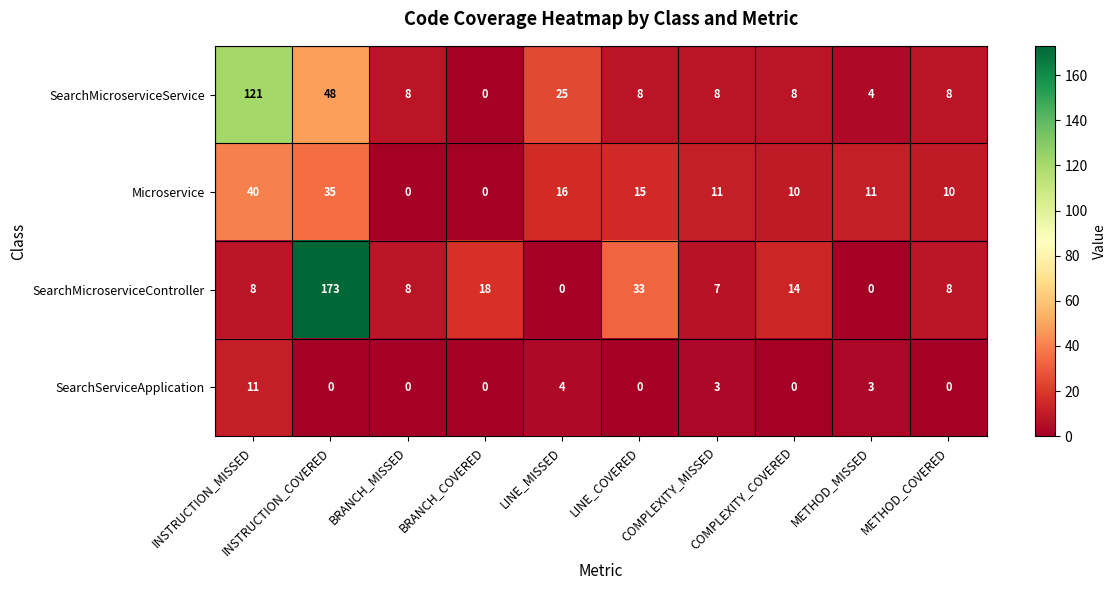

Between LINE_MISSED and COMPLEXITY_COVERED, which series saw the biggest shift?

SearchMicroserviceService